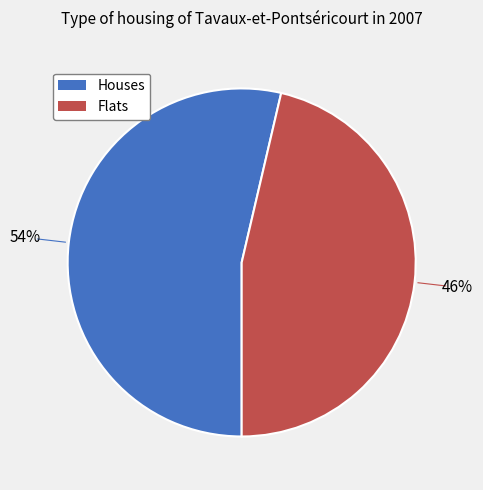

To the nearest percent, what is the average slice percentage?

50%